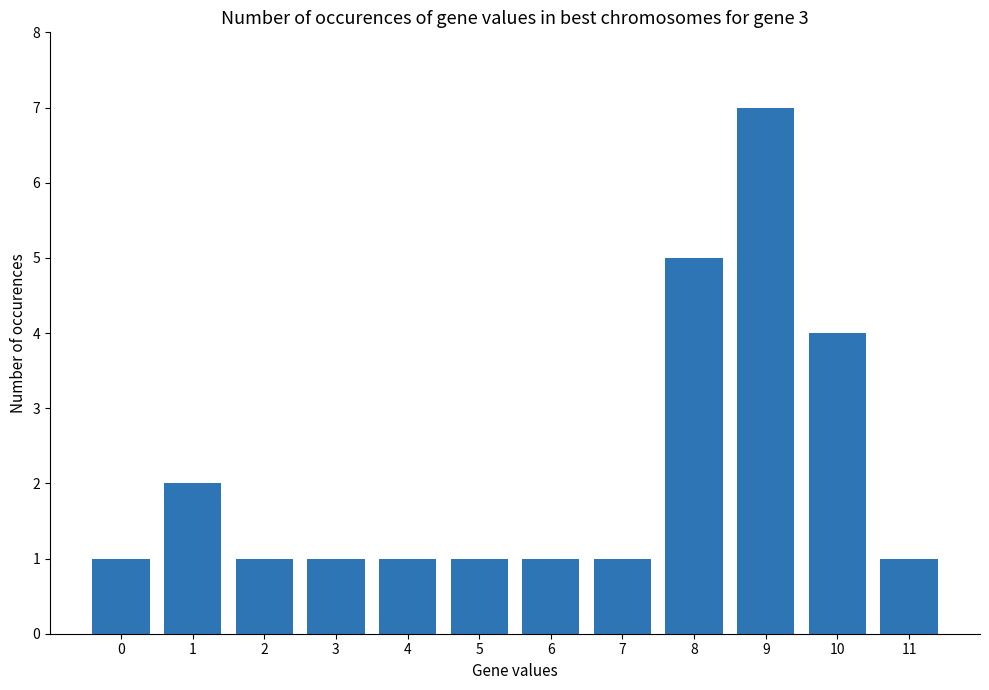

How many bars are there in total?

12